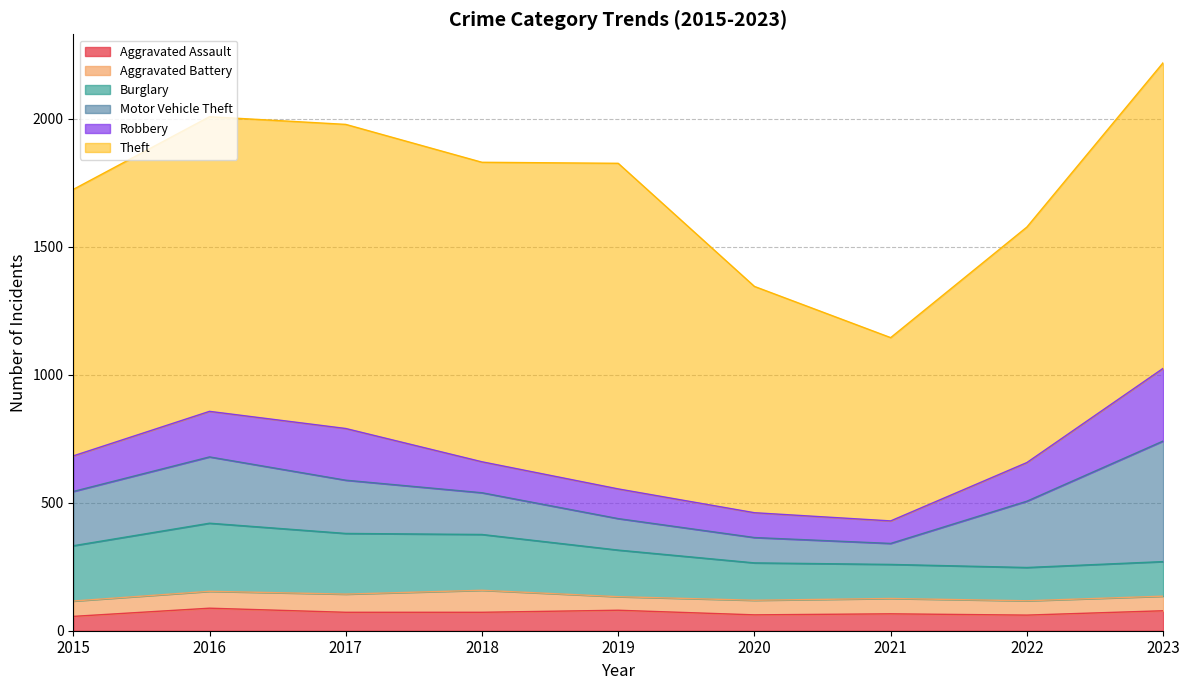

Is it true that Aggravated Assault equals 35 at 2019?

False